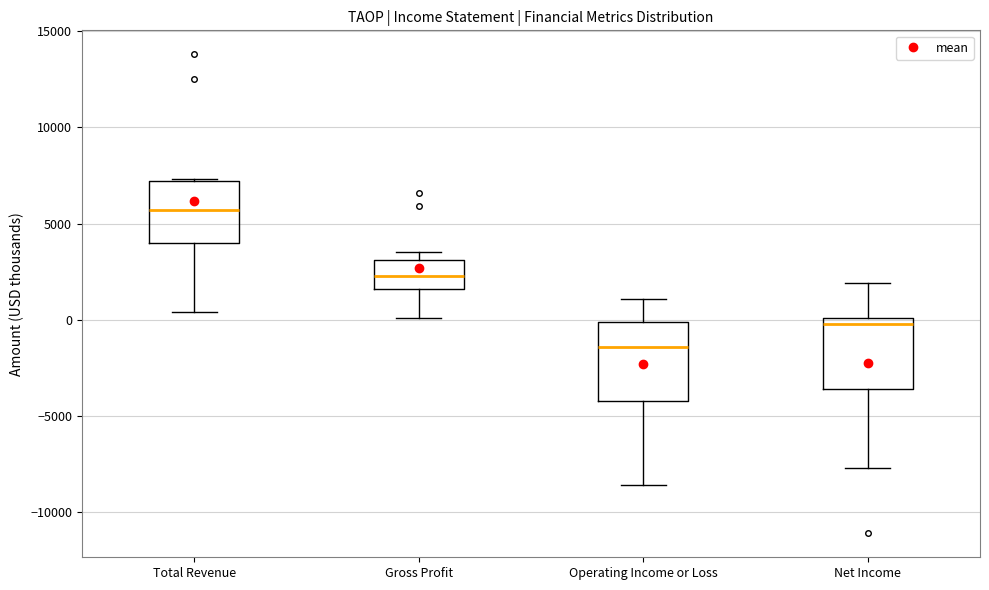

Reading left to right, transcribe this box plot: for each box, give where its median line is, the range the box spans, and where its two whiskers end, as read against the y-axis. The values are not printed on the chart, so give them approximately, as read against the axis.

Total Revenue: median 5500, box 4000 to 7000, whiskers 500 to 7500
Gross Profit: median 2500, box 1500 to 3000, whiskers 0 to 3500
Operating Income or Loss: median -1500, box -4000 to 0, whiskers -8500 to 1000
Net Income: median 0 (just below the box's upper edge), box -3500 to 0, whiskers -7500 to 2000